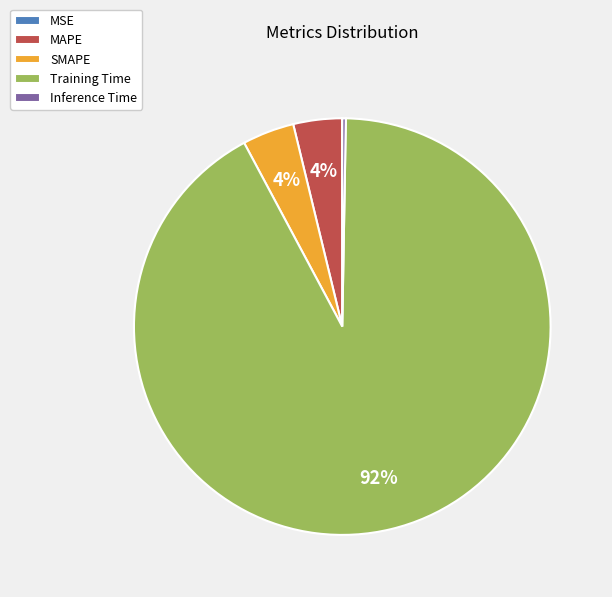

Is there a majority slice in this chart?

Yes